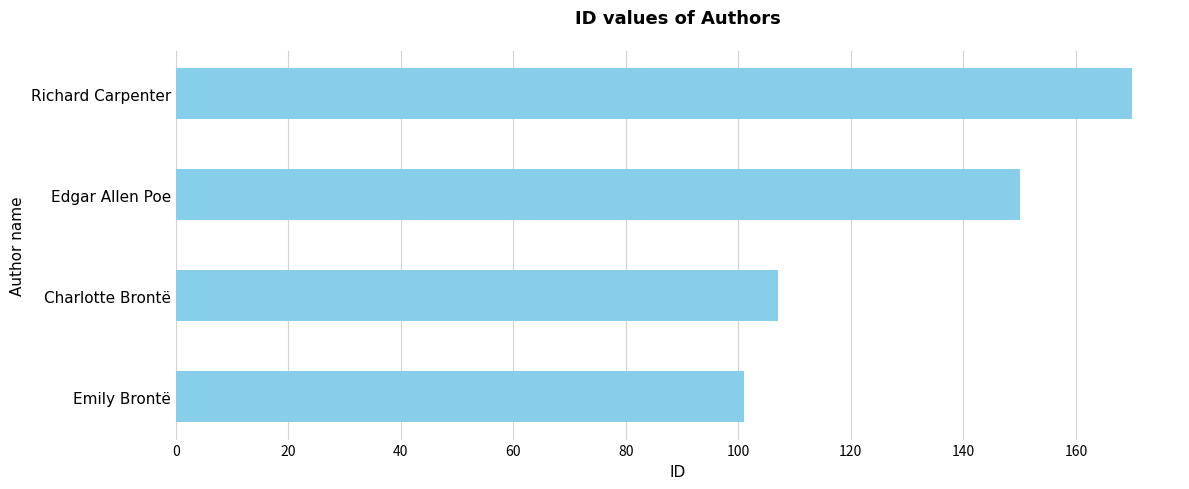

Rank the categories by value from highest to lowest.

Richard Carpenter, Edgar Allen Poe, Charlotte Brontë, Emily Brontë